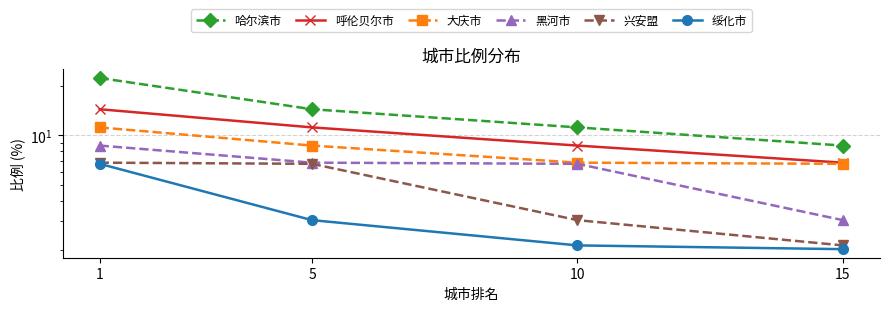

True or false: 兴安盟 has more than 0 points higher than both neighbors.

False